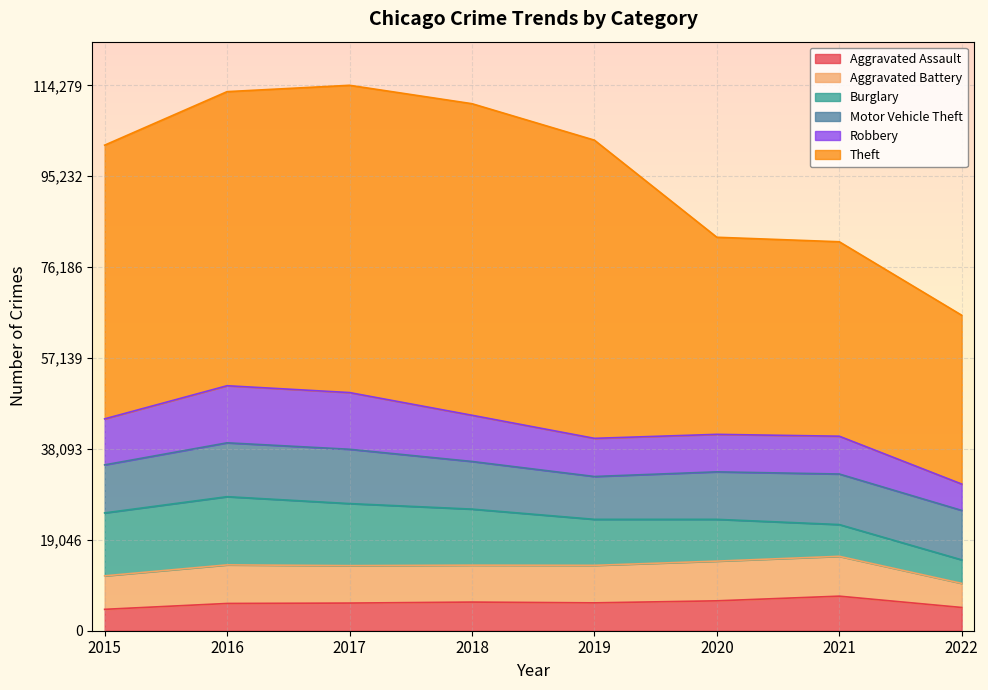

At which category is the sum across all series the highest?

2017